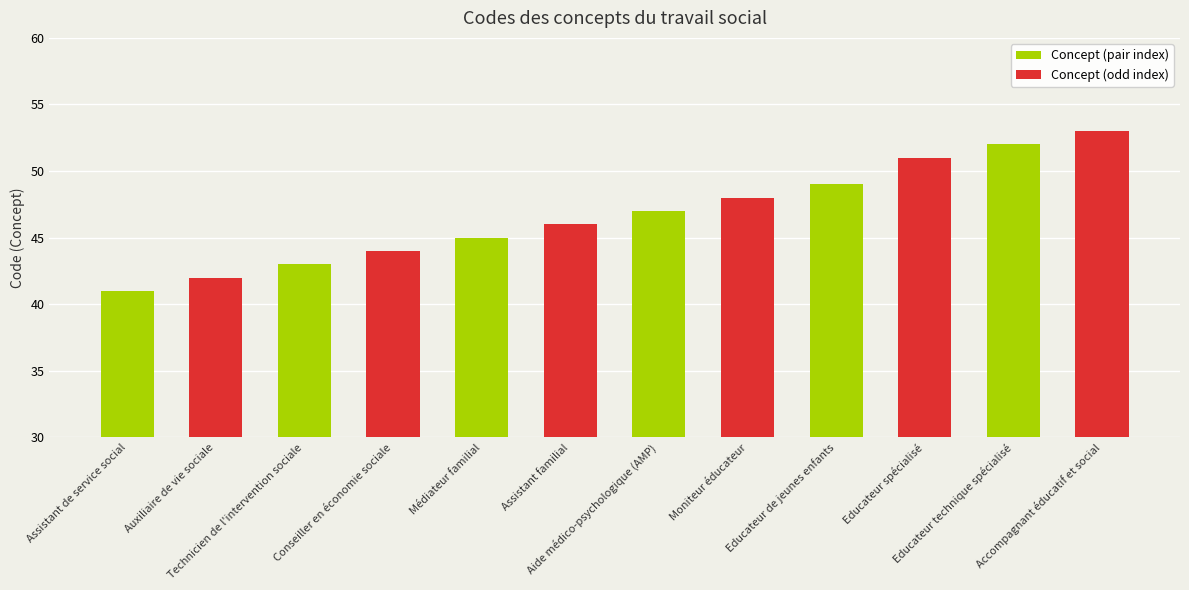

What position from the left is Aide médico-psychologique (AMP)?

7